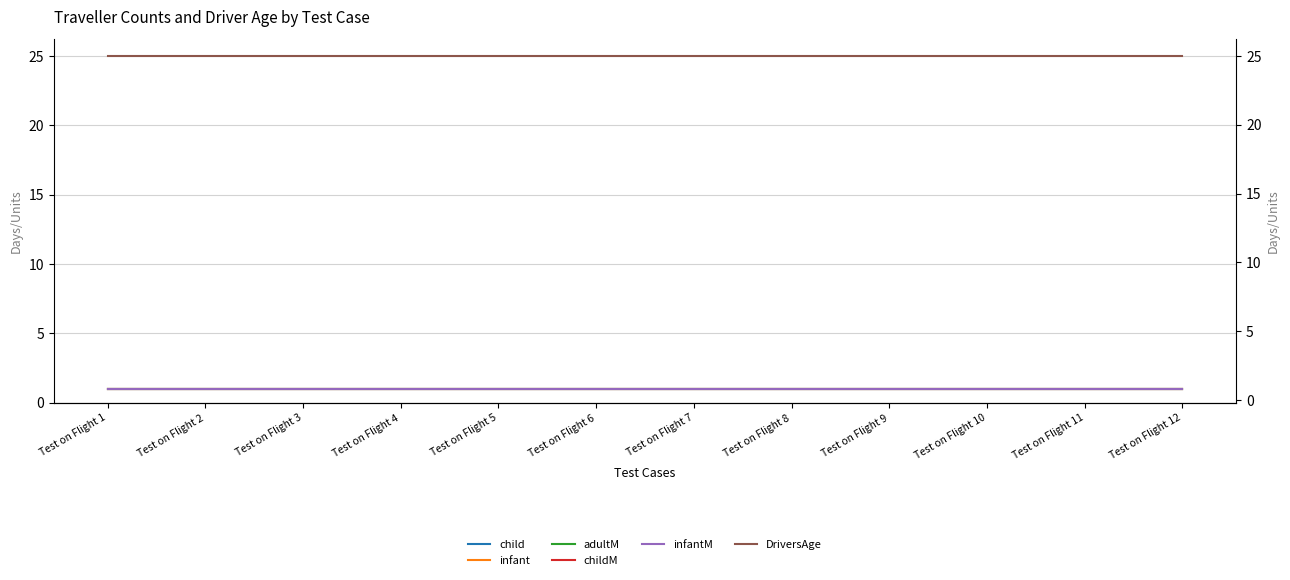

List the labels in order of childM value, smallest first.

Test on Flight 1, Test on Flight 2, Test on Flight 3, Test on Flight 4, Test on Flight 5, Test on Flight 6, Test on Flight 7, Test on Flight 8, Test on Flight 9, Test on Flight 10, Test on Flight 11, Test on Flight 12